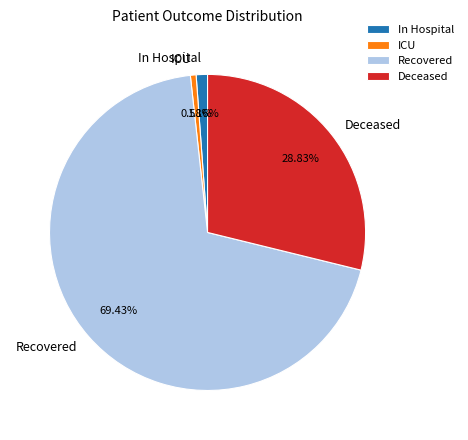

Does any single category account for the majority?

Yes